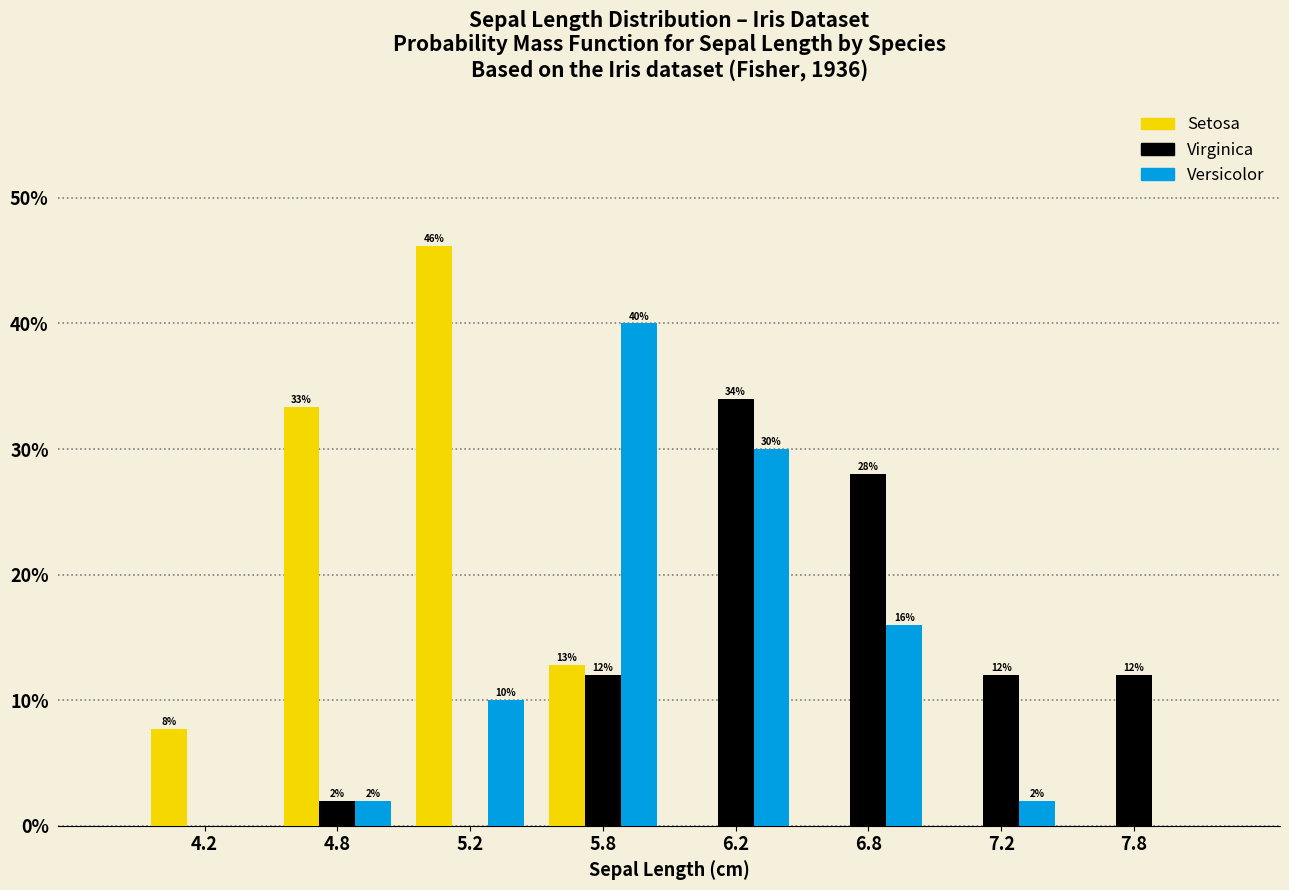

Is the value of Setosa at 4.2 greater than the value of Virginica at 6.2?

No